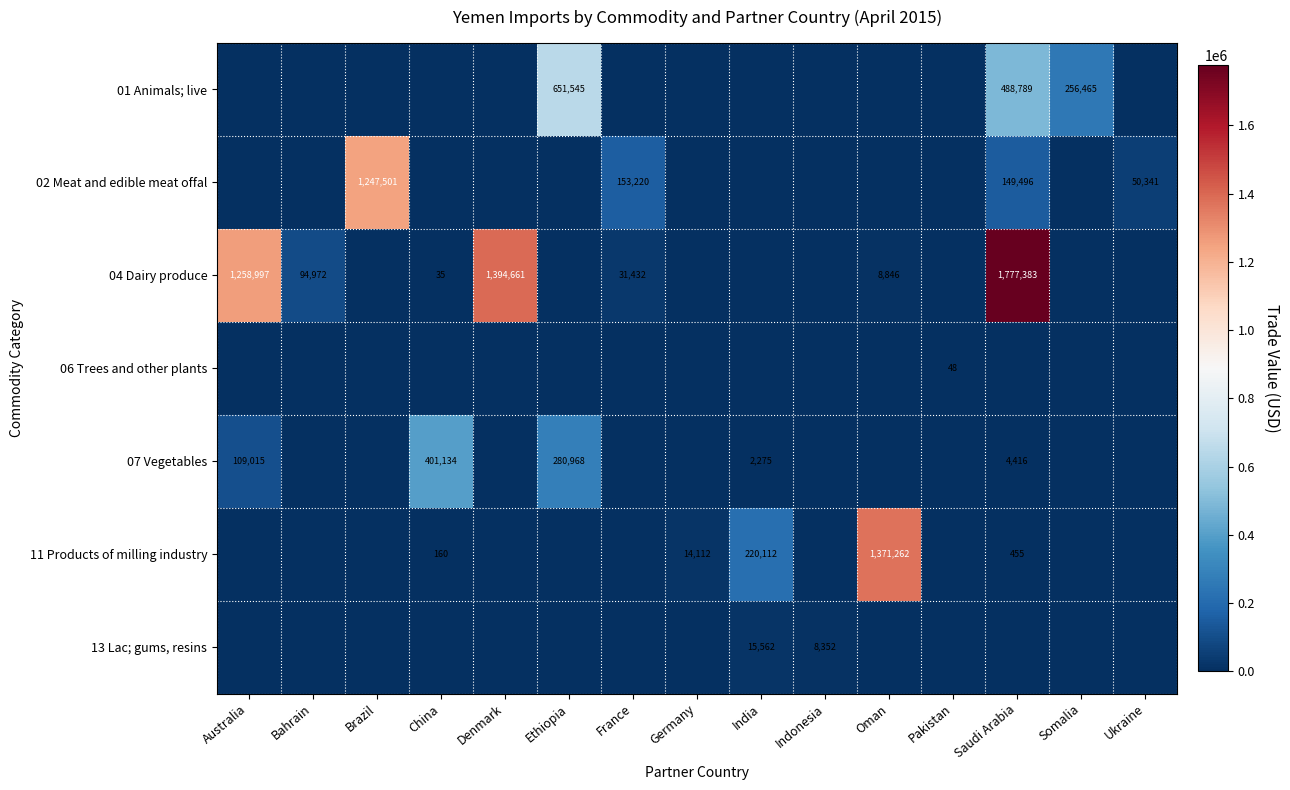

True or false: 11 Products of milling industry has a value of 220112 at India.

True